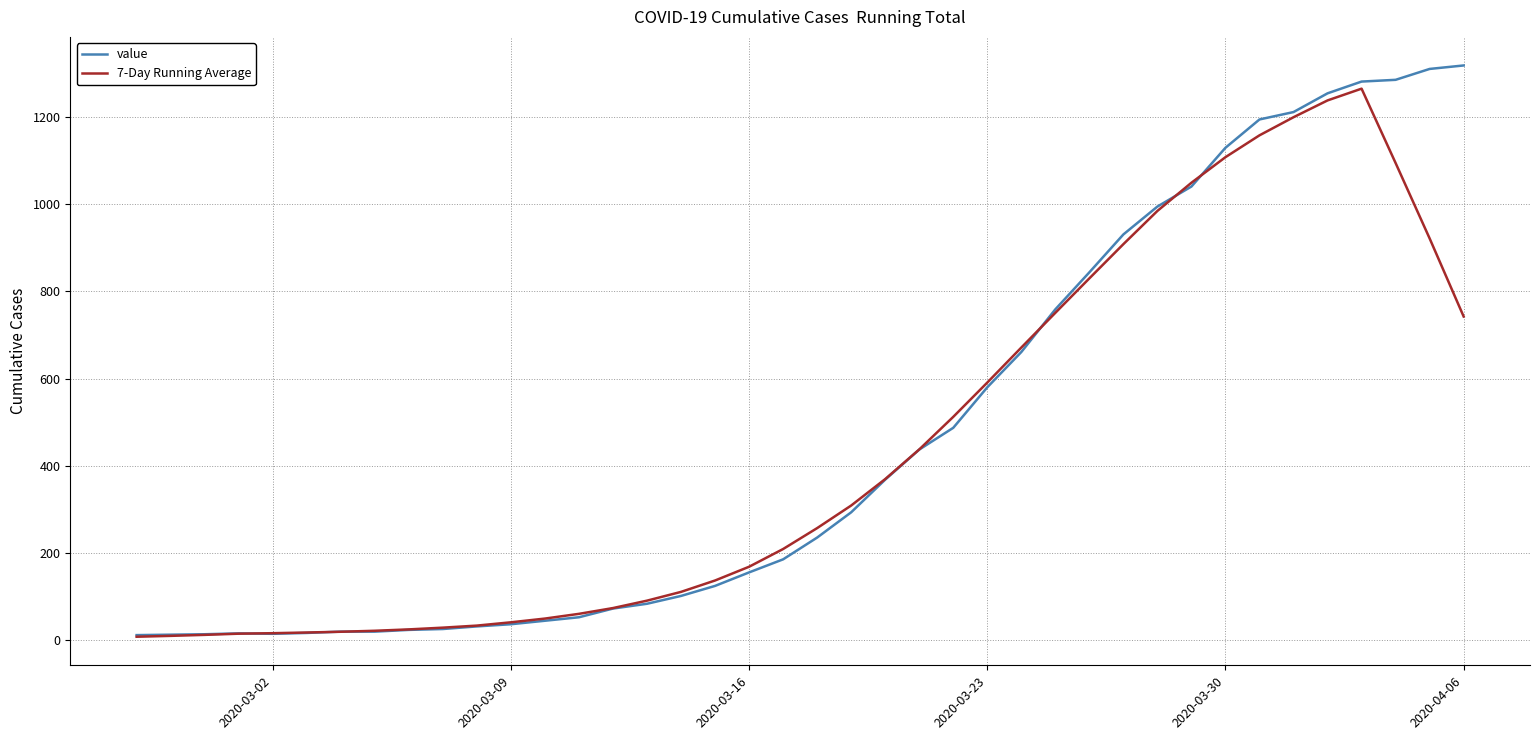

Which series has the widest spread of values?

value